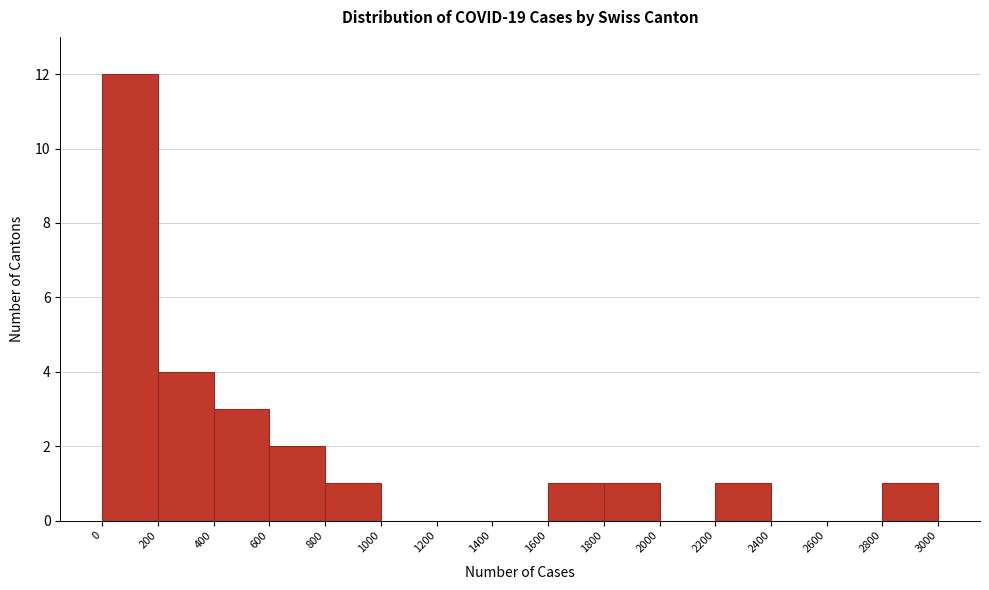

Which range on the x-axis has the tallest bar?

0 to 200